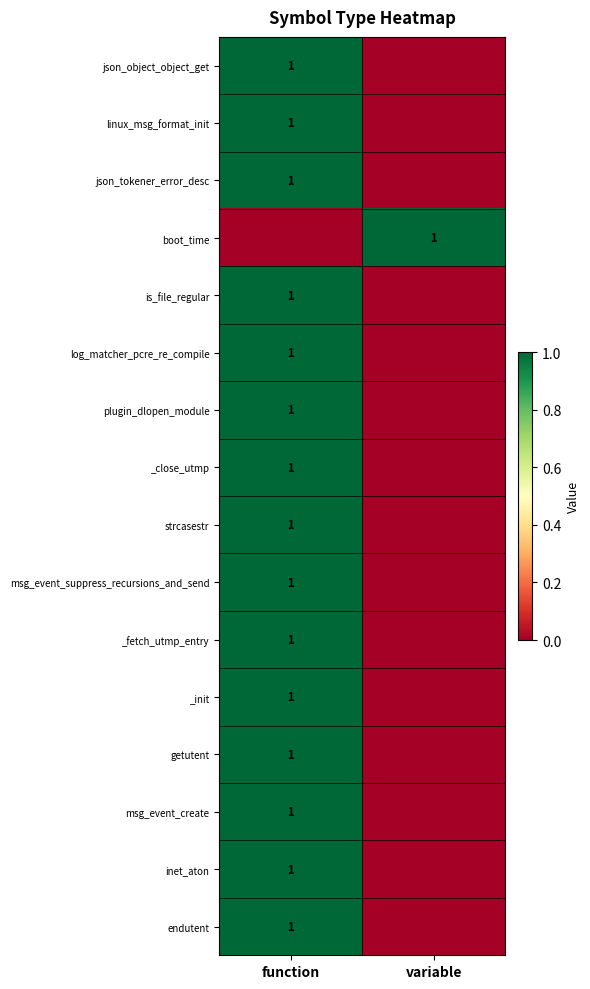

True or false: _close_utmp has a value of 0 at function.

False